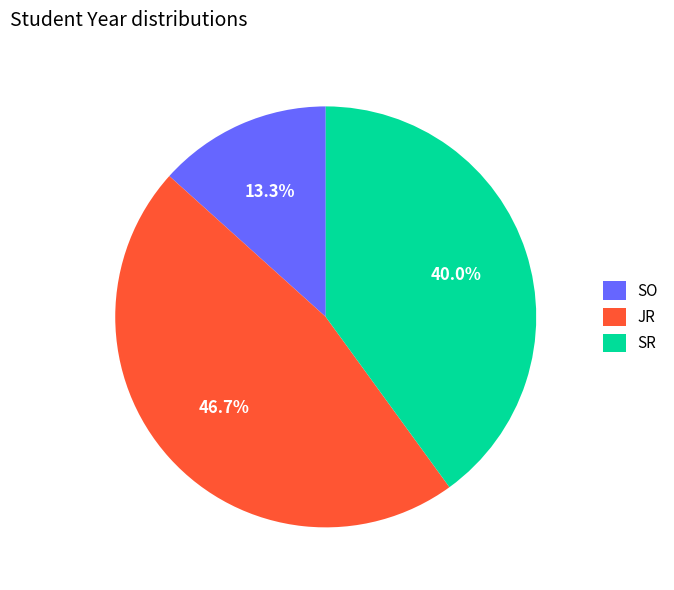

How much of the chart is everything except SO?

86.7%